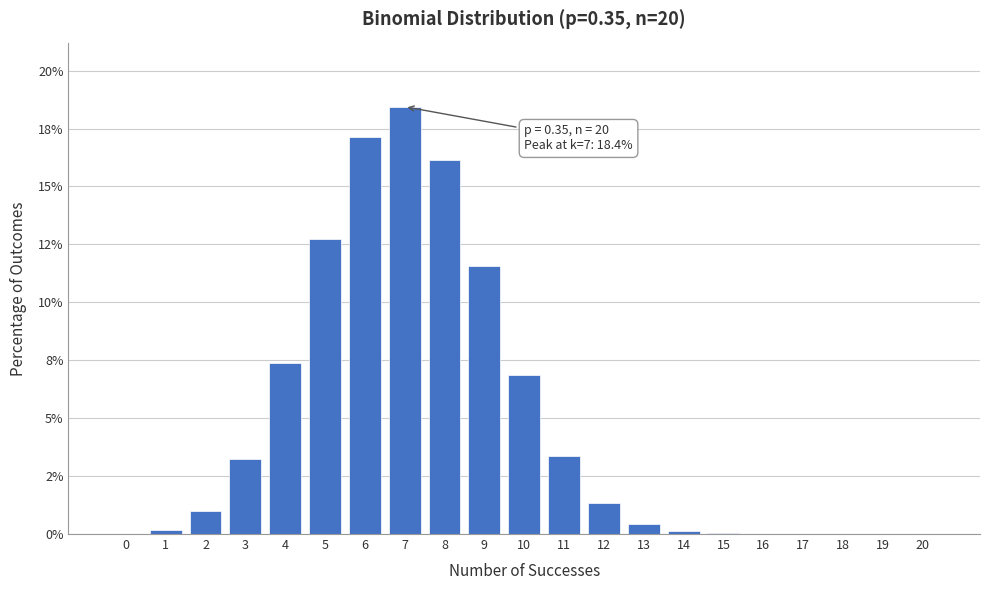

Are the bars horizontal?

No